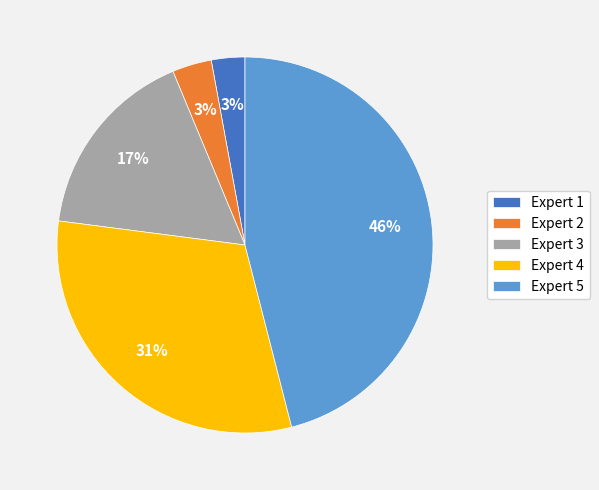

To the nearest percent, what is the combined percentage of Expert 1 and Expert 3?

20%